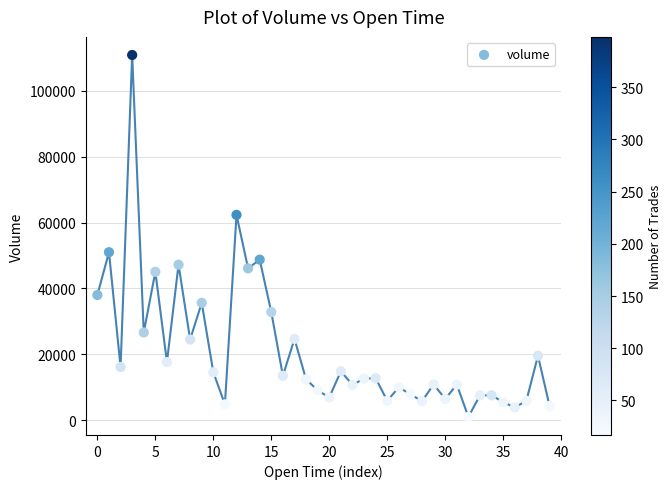

What Y value in the scatter plot is closest to 55956?

51006